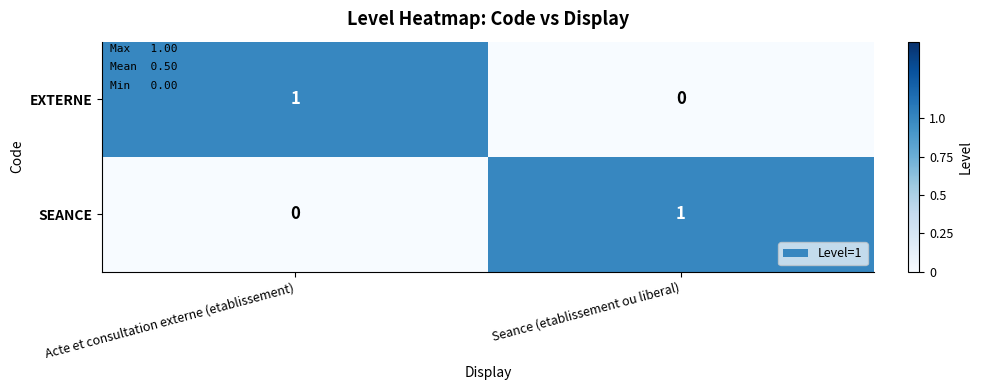

Which category has the highest value in the EXTERNE series?

Acte et consultation externe (etablissement)